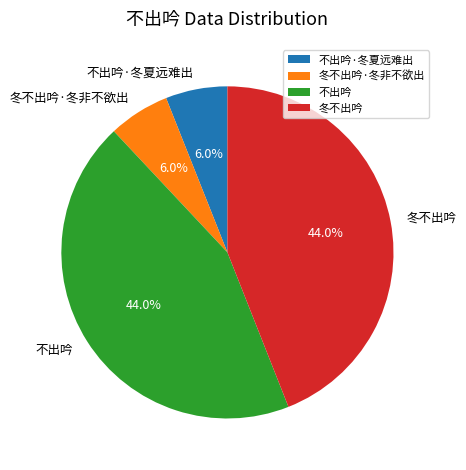

Approximately how many times larger is the value at 不出吟 compared to 冬不出吟?

1.0